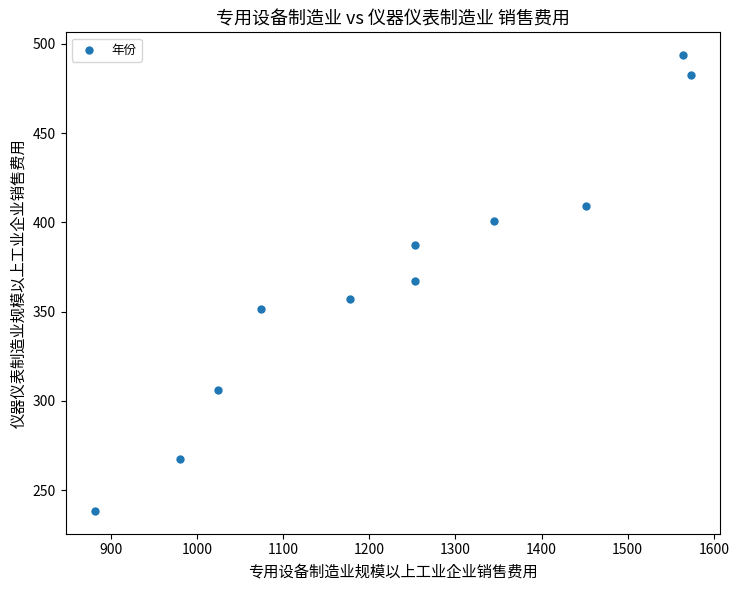

What is the average X value?

1234.4